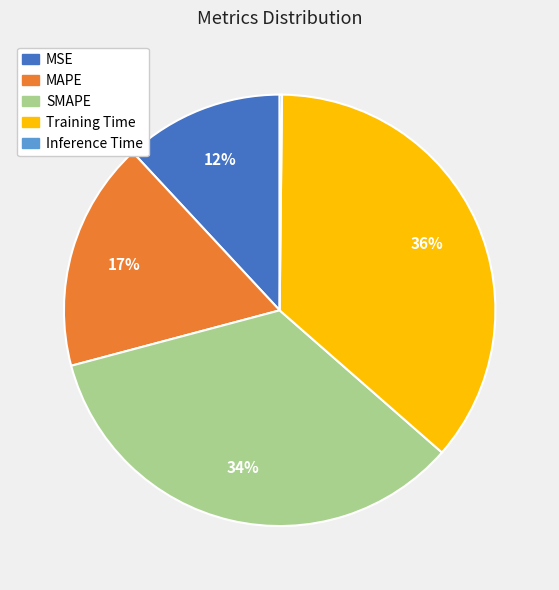

Does MSE represent more than half of the total?

No